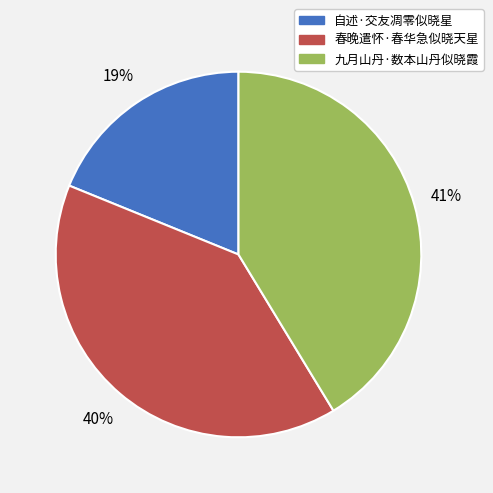

True or false: 自述·交友凋零似晓星 accounts for 8% of the total.

False